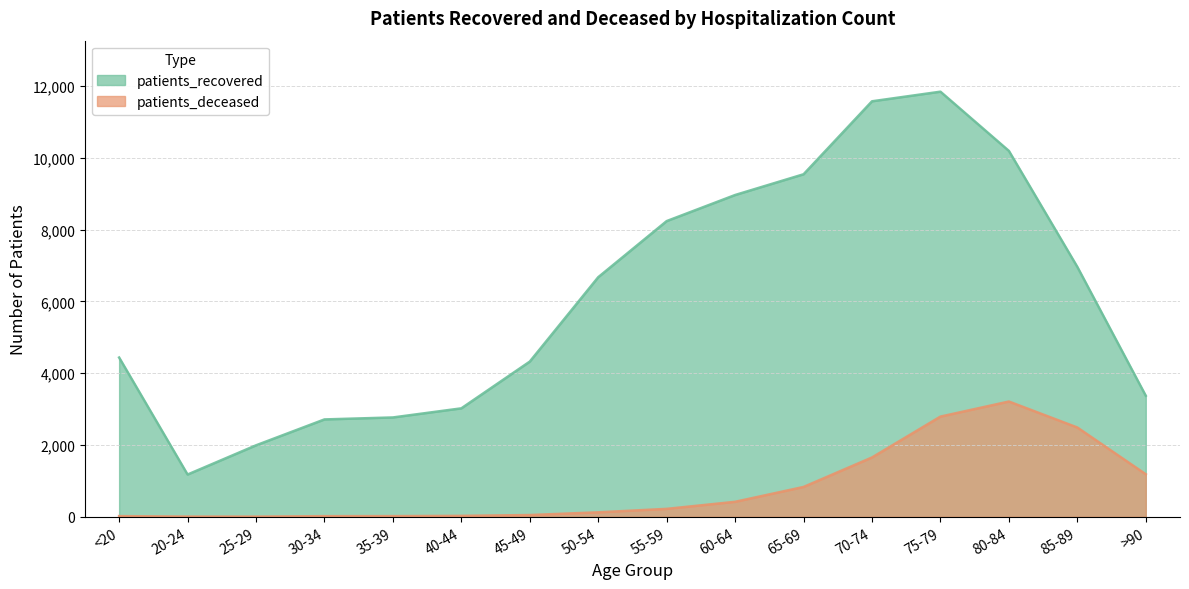

What is the value of the patients_deceased point at the 16th from the left?

1184